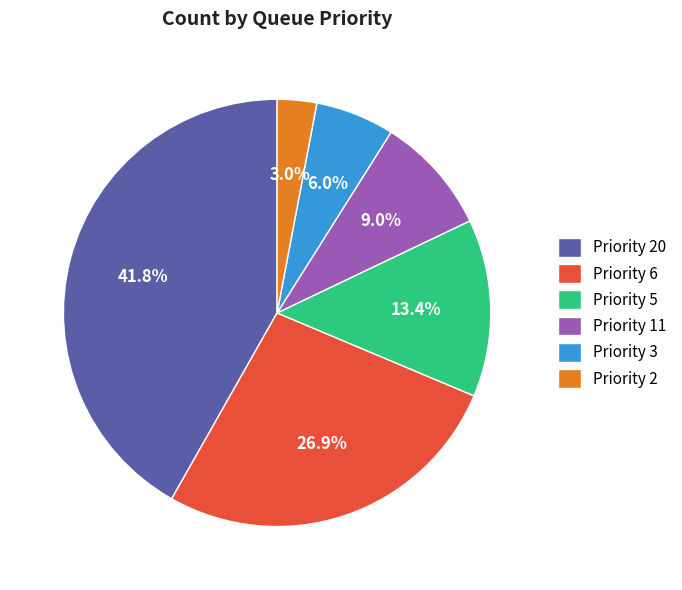

What percentage do Priority 20 and Priority 11 together represent?

50.7%